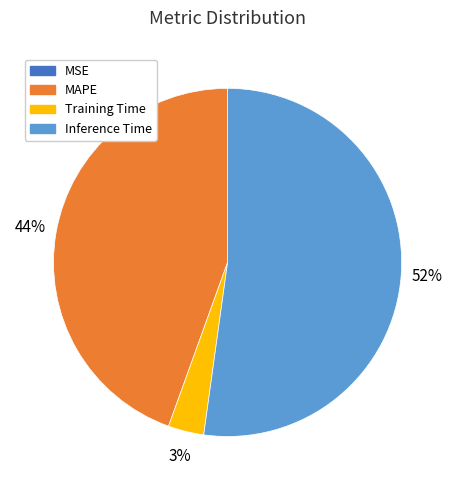

Between Inference Time and MAPE, which is larger?

Inference Time